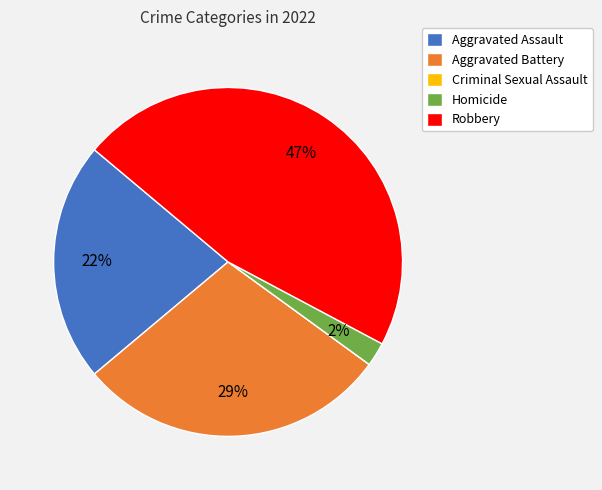

The Homicide slice represents 2% of the pie. True or false?

True